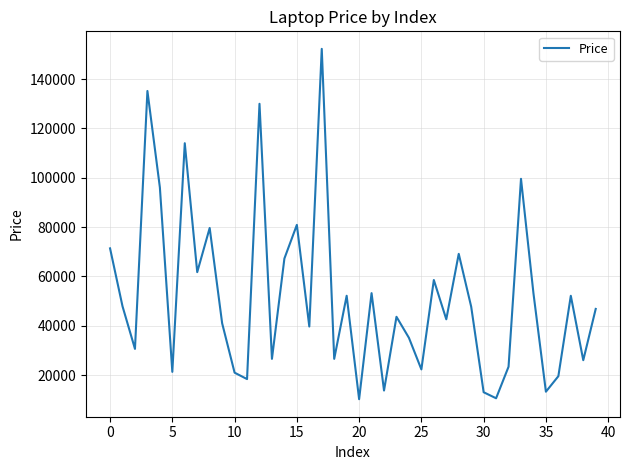

What is the smallest value displayed?

10224.4